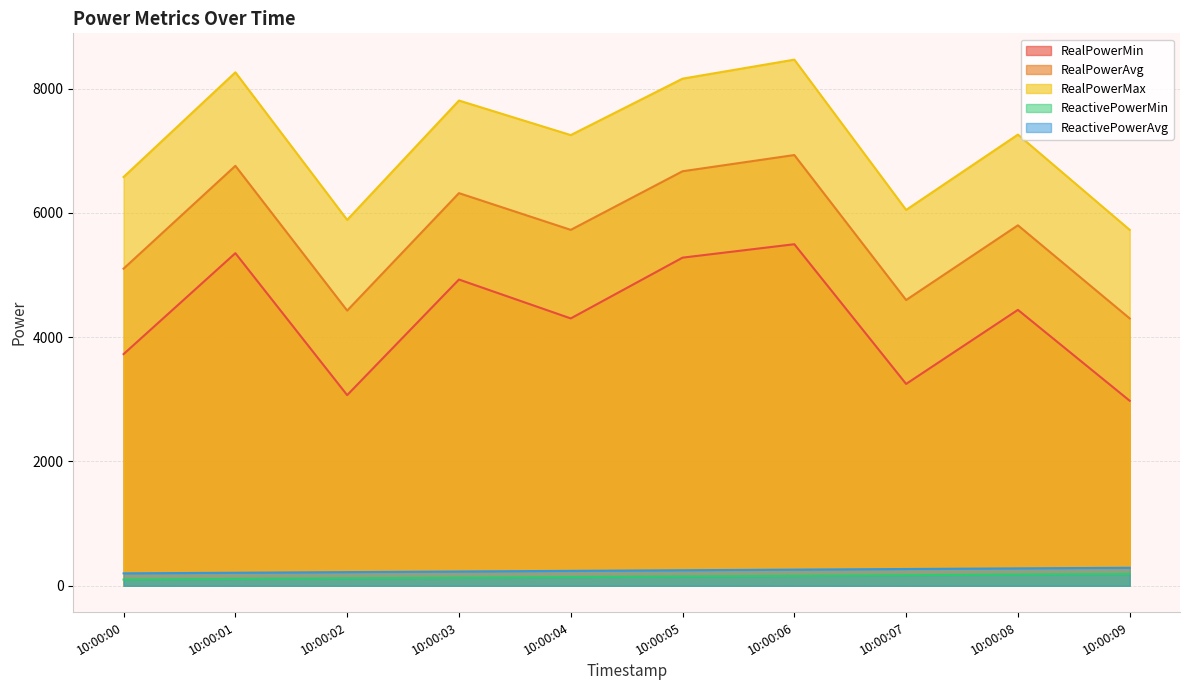

What is the smallest value displayed?

100